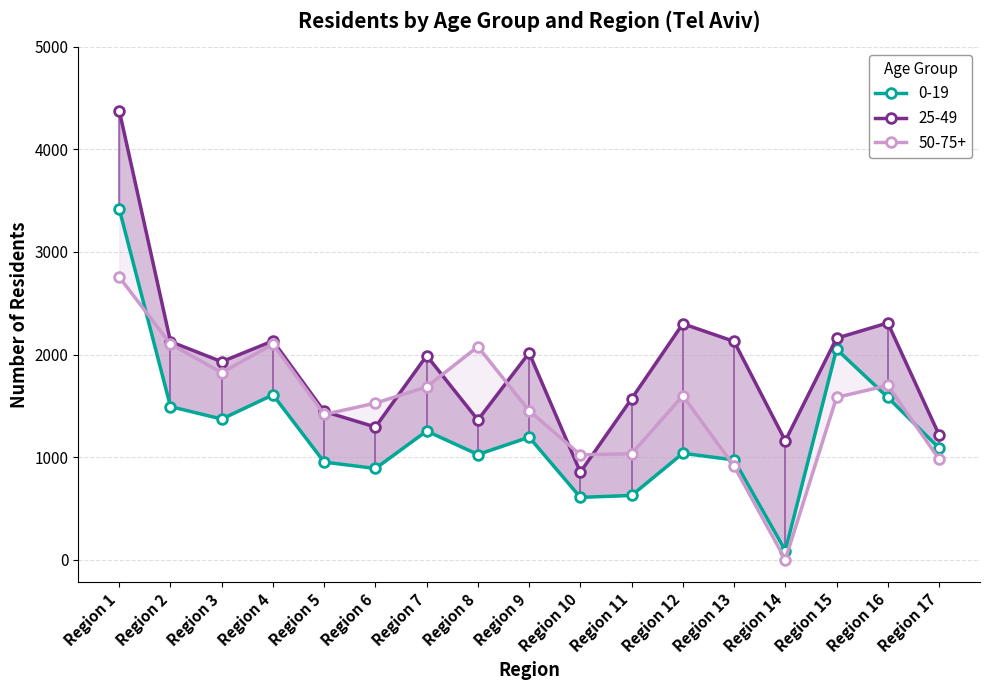

What is the difference between the highest and lowest values at Region 9?

822